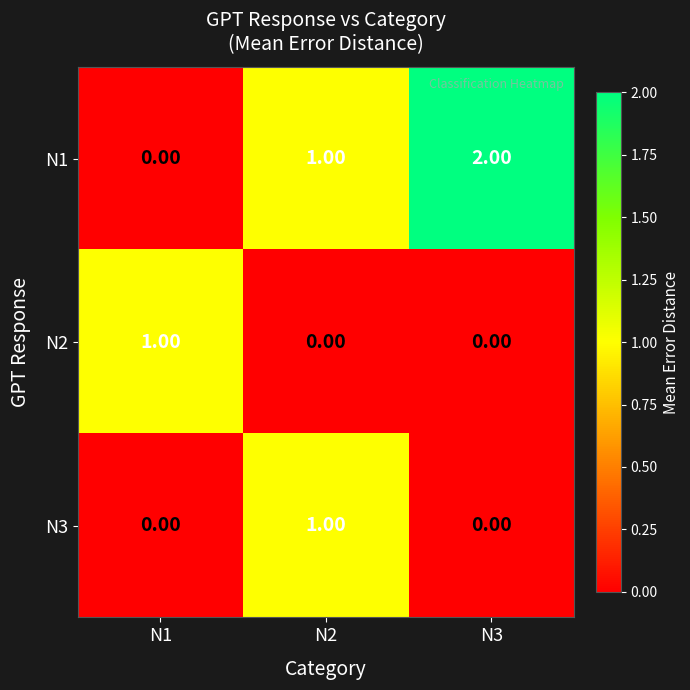

Which series has the largest range (max minus min)?

N1